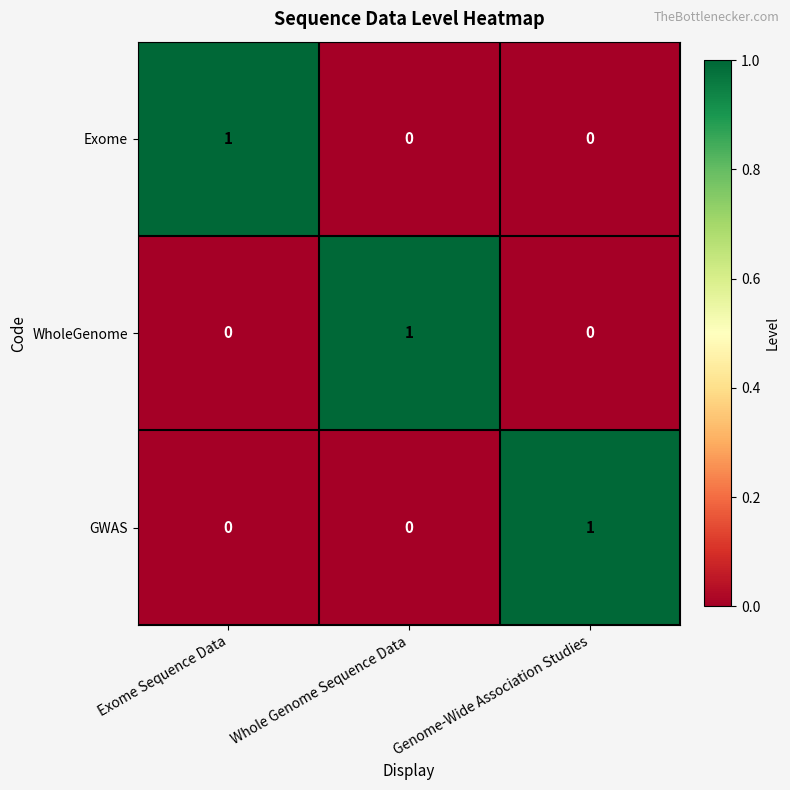

Is it true that Exome equals 0 at Whole Genome Sequence Data?

True